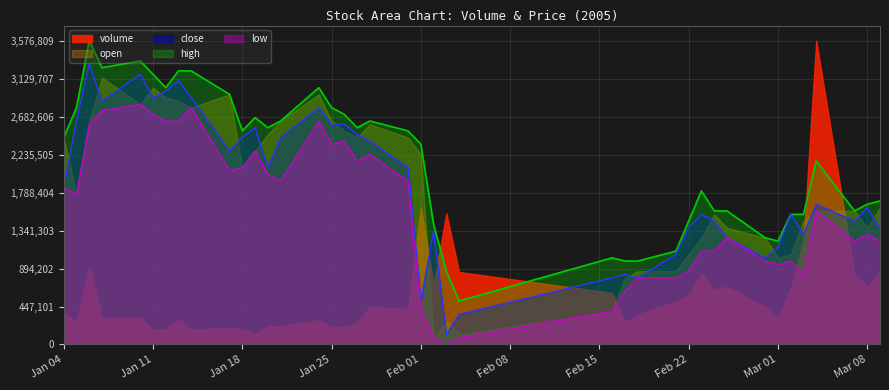

True or false: high and low cross at least once.

False